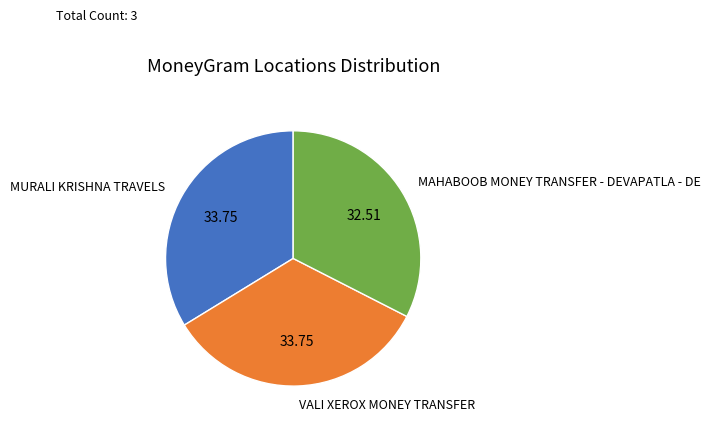

Between MAHABOOB MONEY TRANSFER - DEVAPATLA - DE and VALI XEROX MONEY TRANSFER, which is larger?

VALI XEROX MONEY TRANSFER